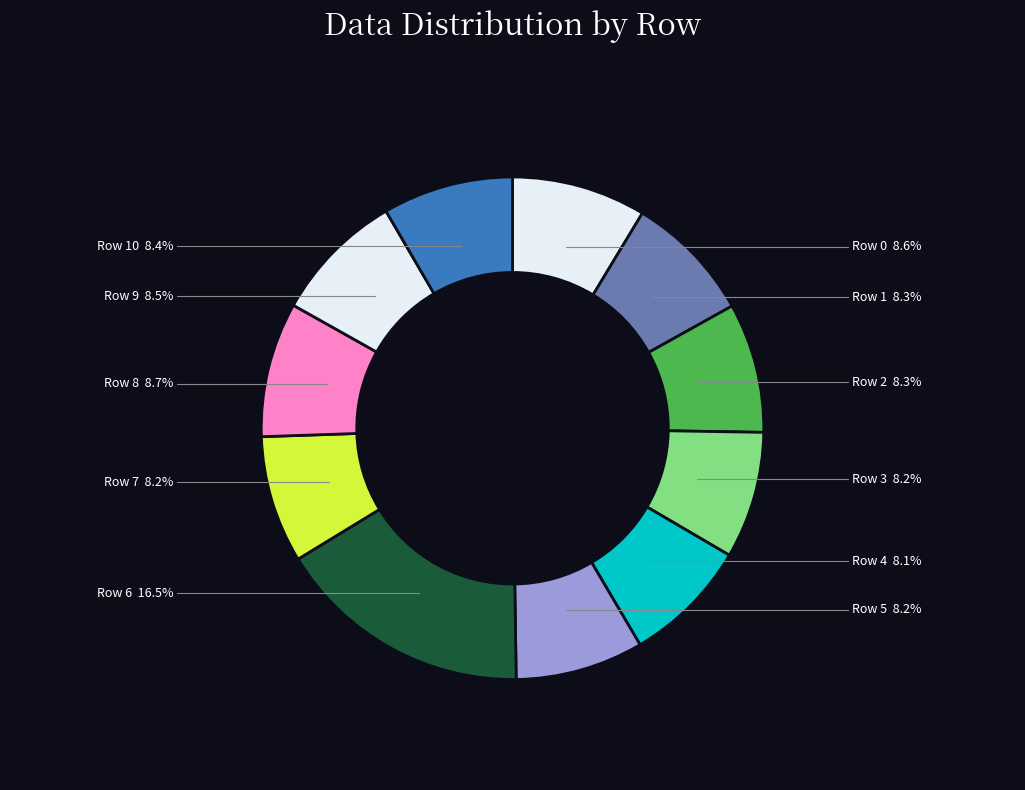

Is there a majority slice in this chart?

No